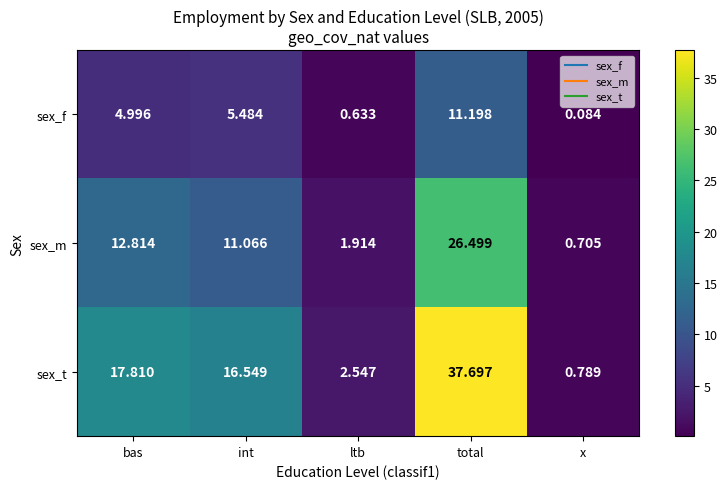

Is the value of sex_t at x greater than the value of sex_m at total?

No